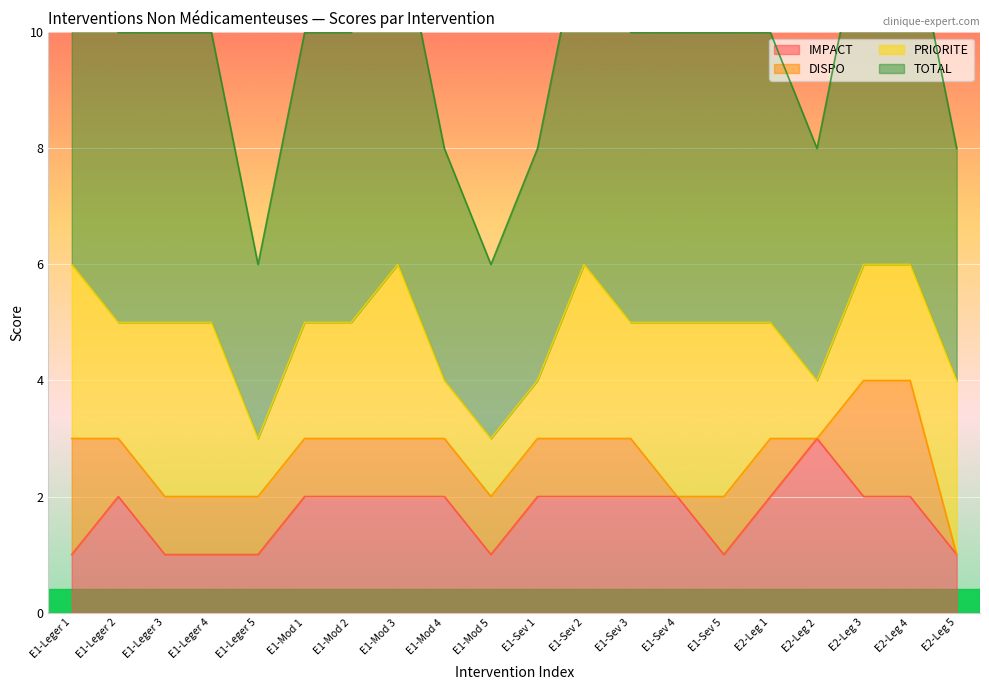

What is the maximum value for IMPACT?

3